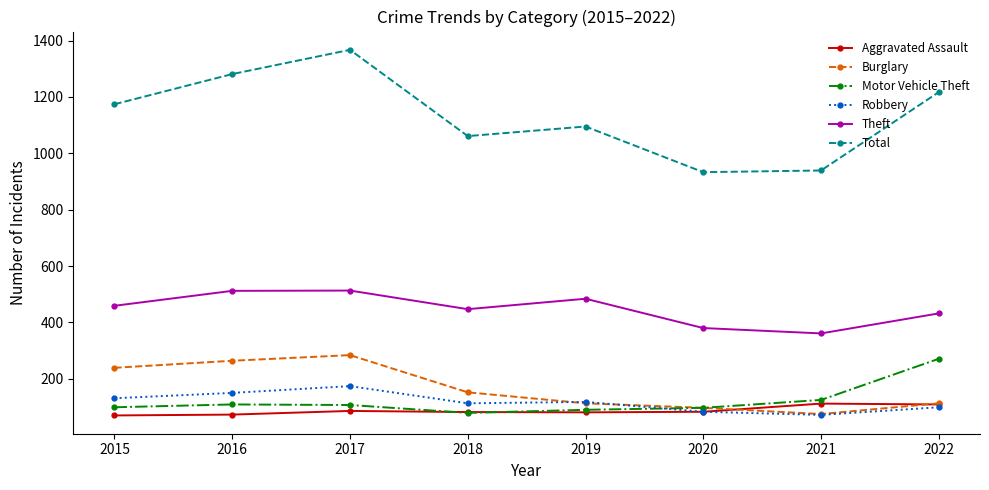

What is the value of the Total point at the 1st from the left?

1174